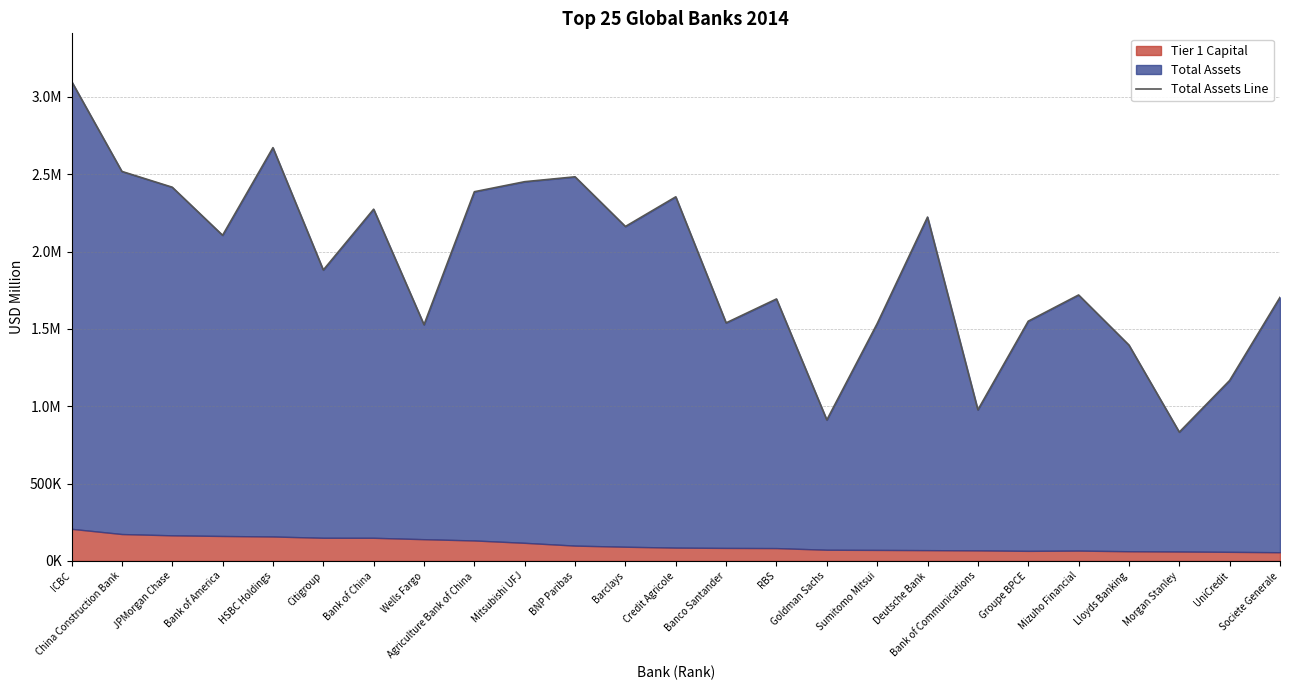

List the labels in order of value, smallest first.

Morgan Stanley, Goldman Sachs, Bank of Communications, UniCredit, Lloyds Banking, Wells Fargo, Sumitomo Mitsui, Banco Santander, Groupe BPCE, RBS, Societe Generale, Mizuho Financial, Citigroup, Bank of America, Barclays, Deutsche Bank, Bank of China, Credit Agricole, Agriculture Bank of China, JPMorgan Chase, Mitsubishi UFJ, BNP Paribas, China Construction Bank, HSBC Holdings, ICBC